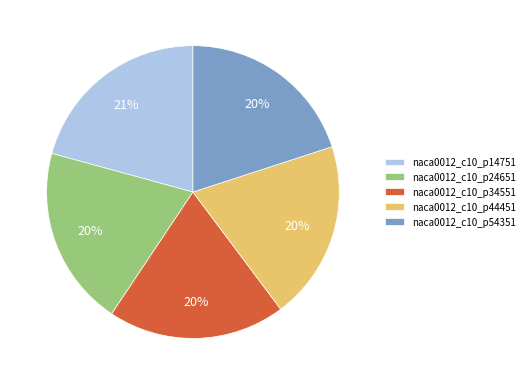

Which has a higher value, naca0012_c10_p14751 or naca0012_c10_p54351?

naca0012_c10_p14751